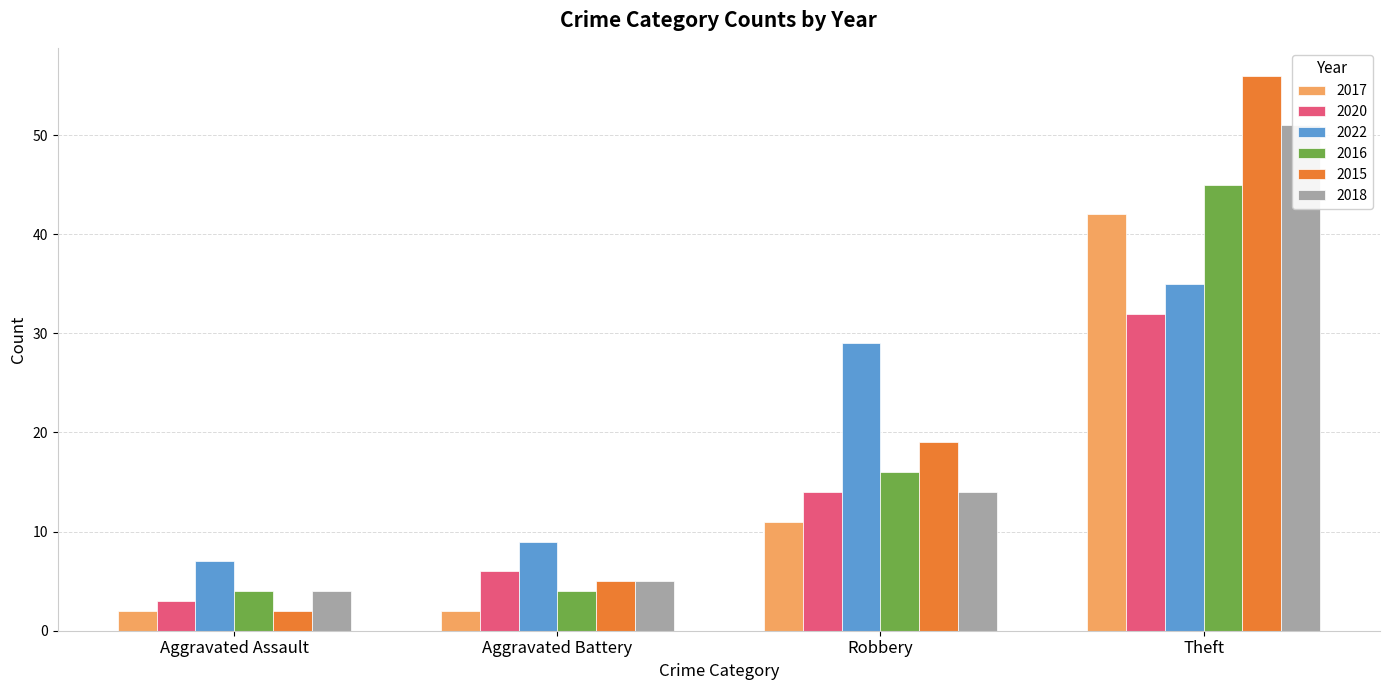

How many distinct data groups are displayed?

6